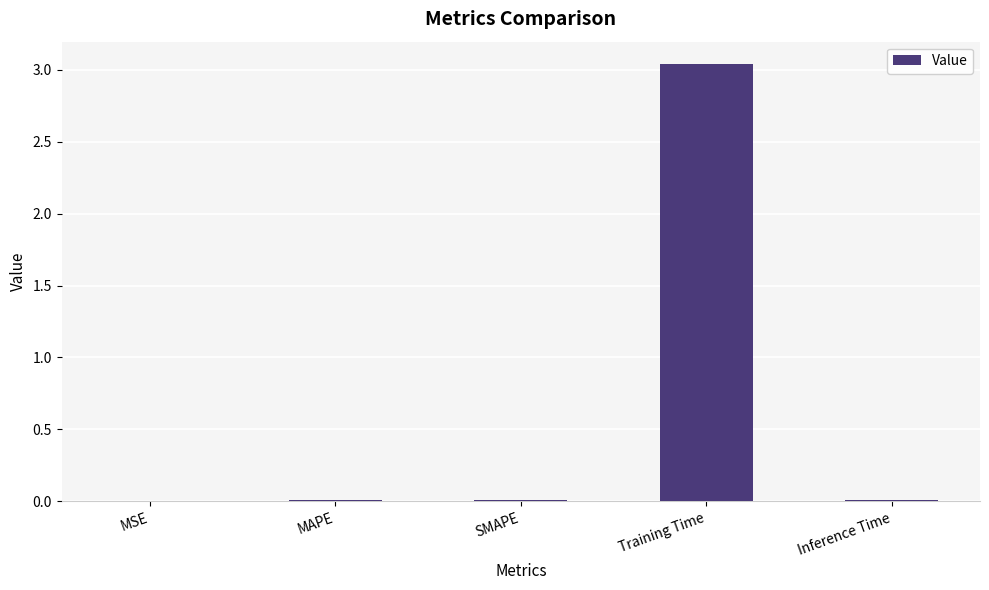

The chart shows a value of 0.0 at MSE. True or false?

True